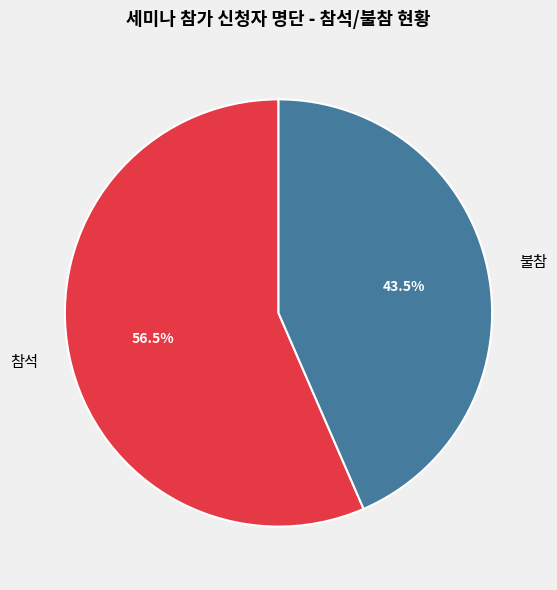

Rank the categories by value from highest to lowest.

참석, 불참